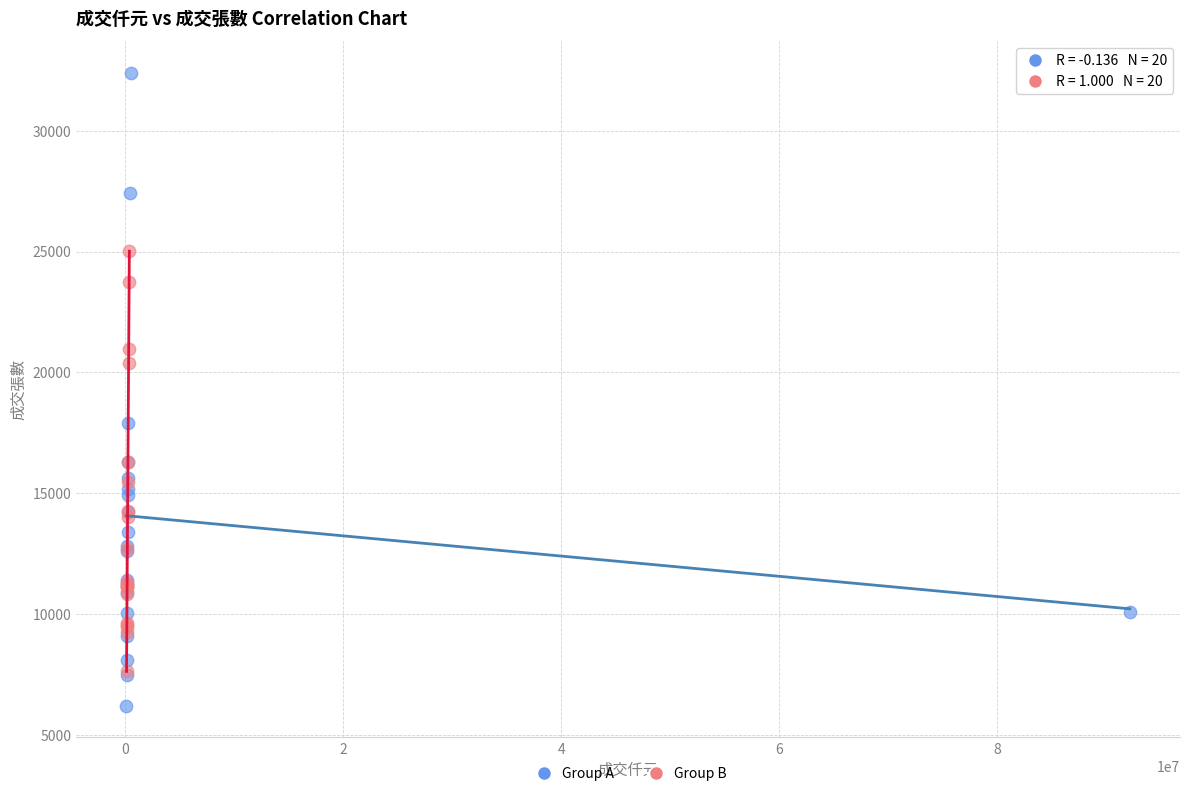

Which series has the largest Y range (max minus min)?

Group A